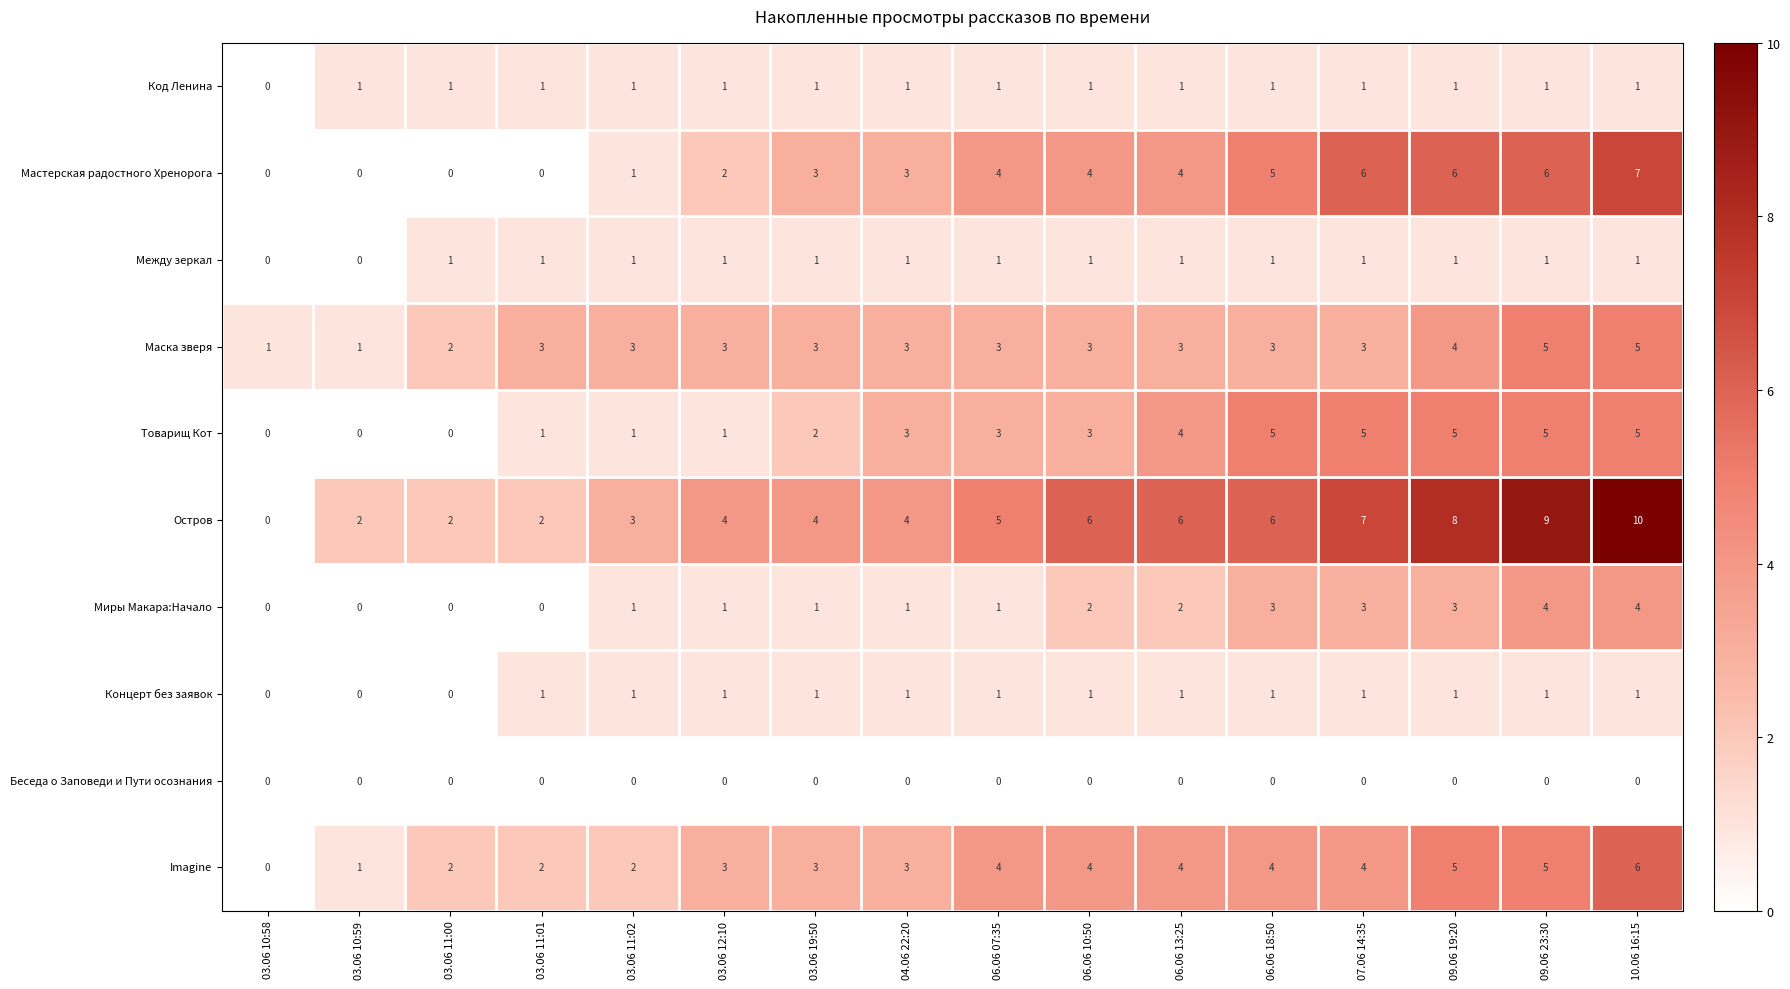

Which series has the largest range (max minus min)?

Остров